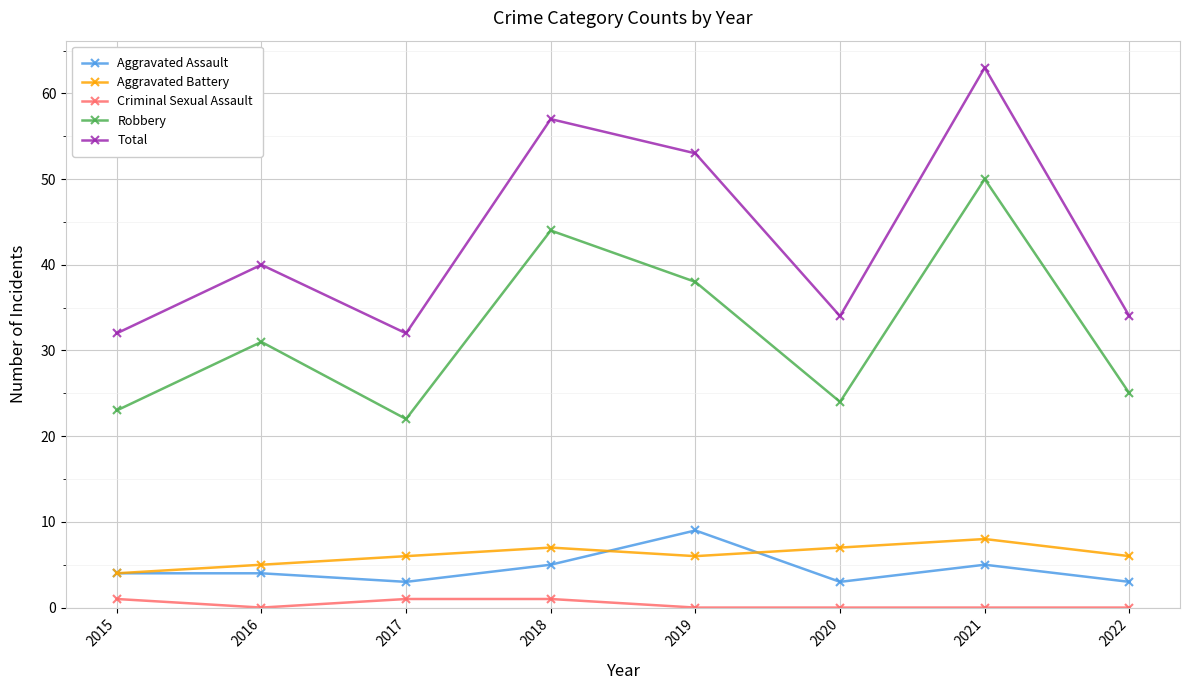

At which category does Total reach its first local peak?

2016